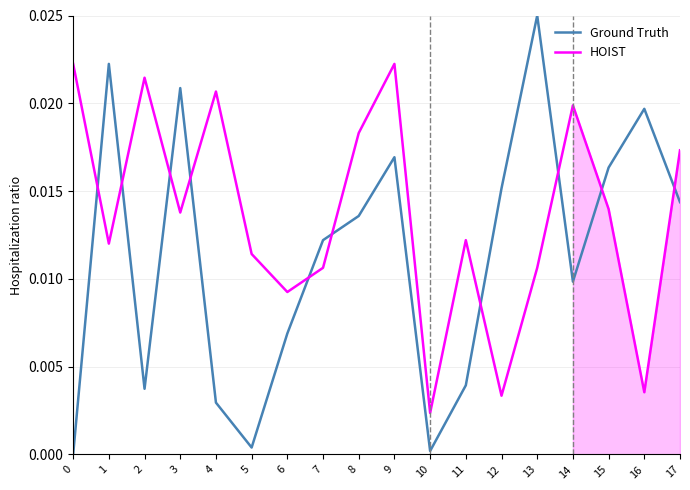

True or false: HOIST and Ground Truth cross at least once.

True